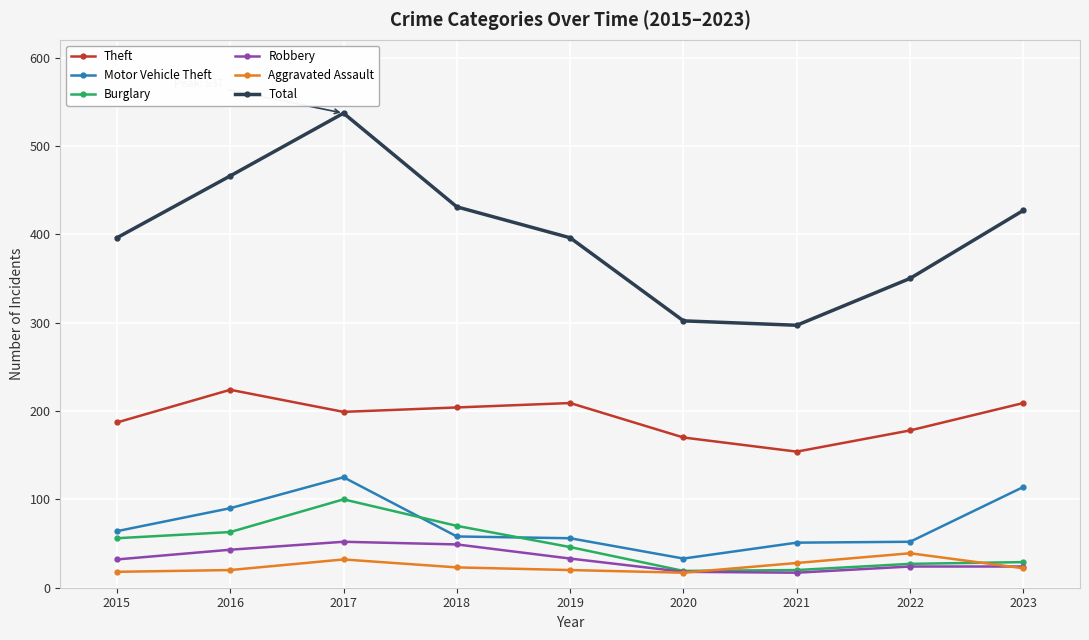

True or false: Burglary and Motor Vehicle Theft cross at least once.

True